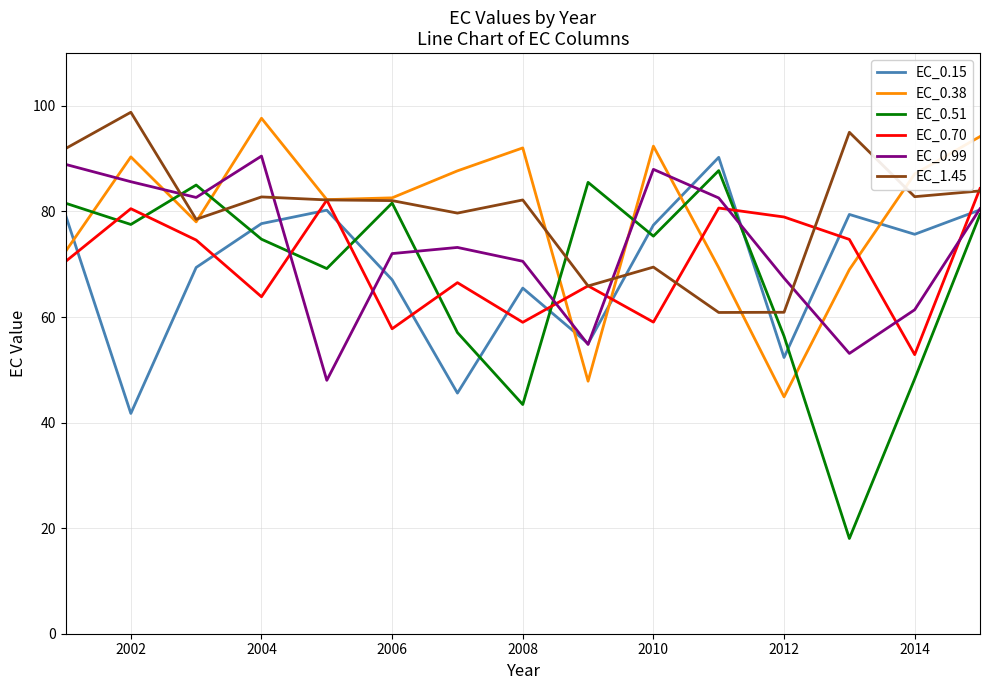

Which series ends up on top after the final intersection of EC_0.99 and EC_0.38?

EC_0.38